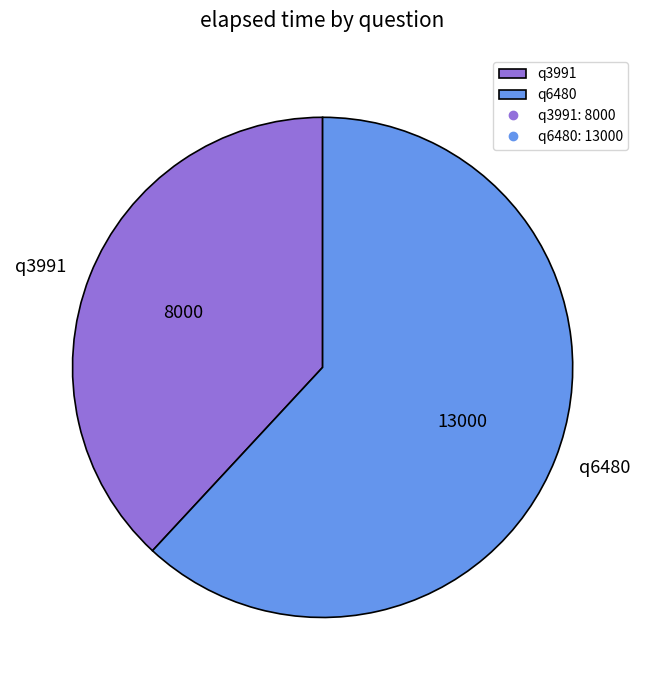

Which slice is the largest?

q6480